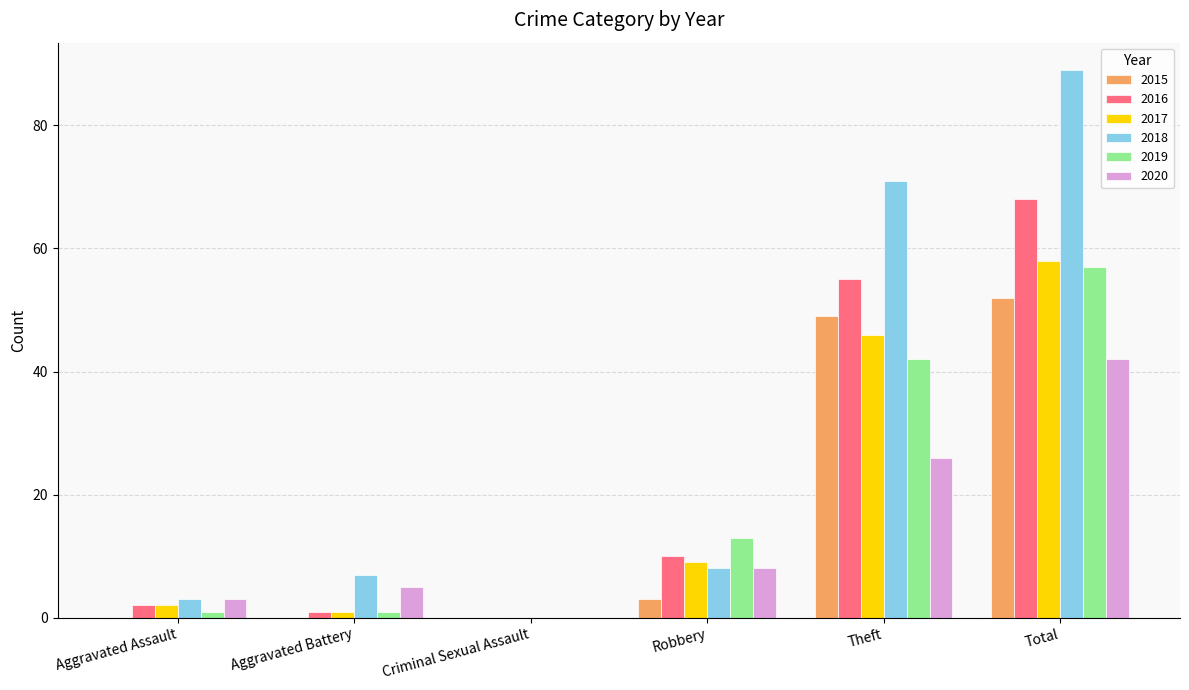

What is the total value across all series at Total?

366